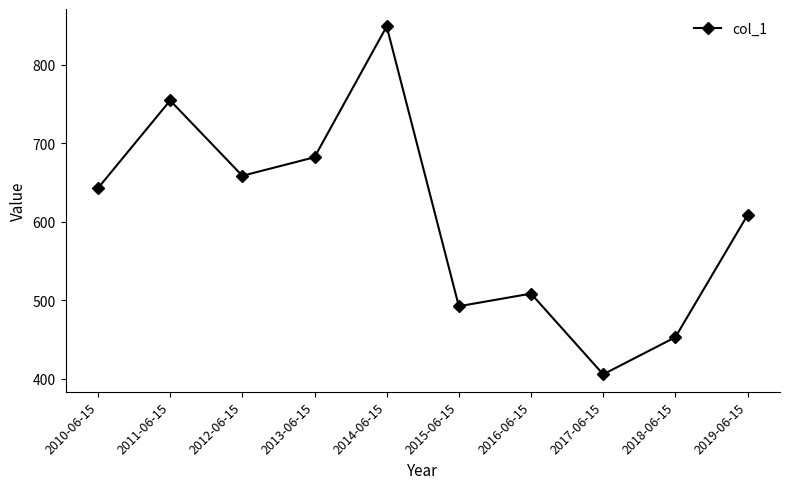

Count the number of categories in the chart.

10